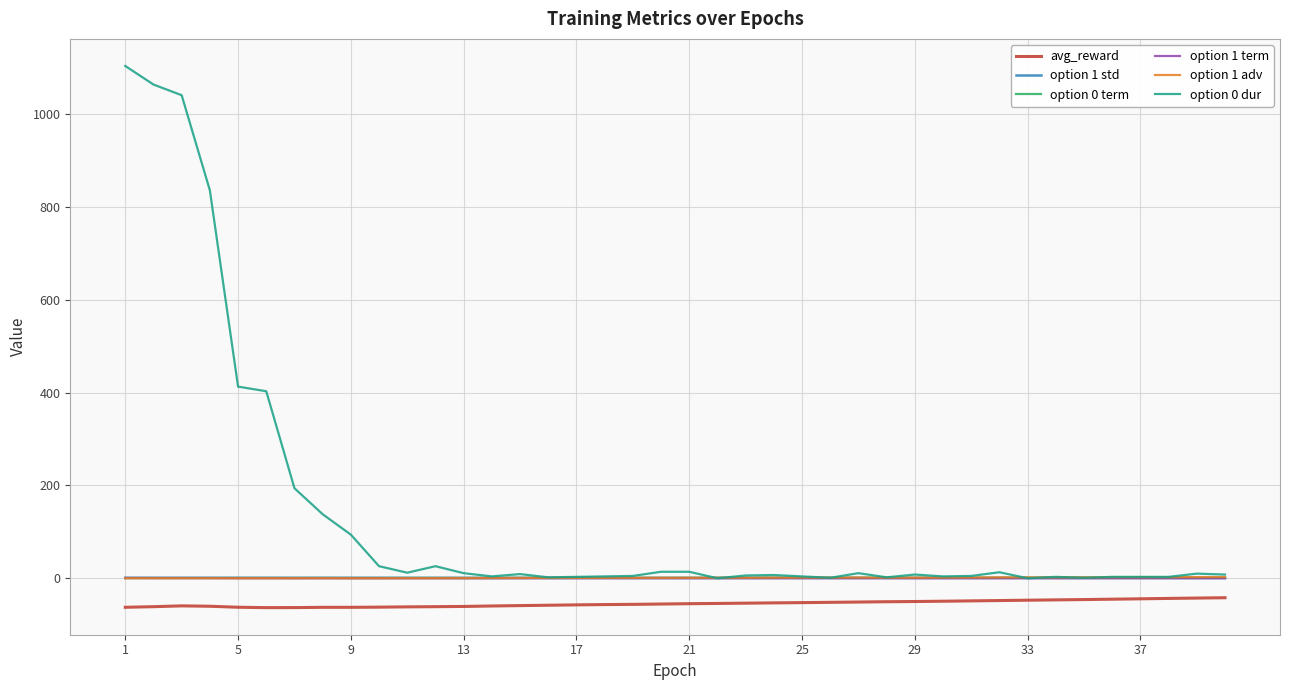

What is the smallest value displayed?

-63.3